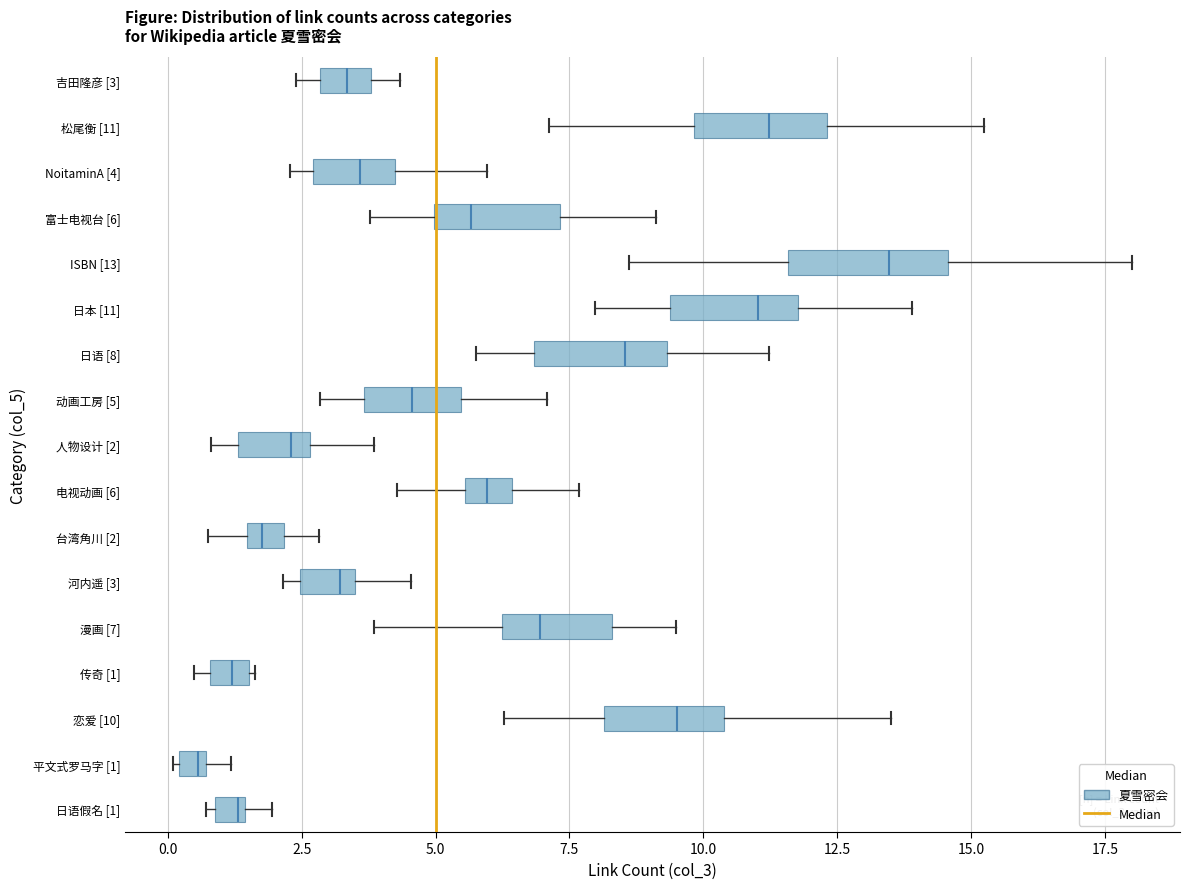

Which box has the furthest to the right median line?

ISBN [13]